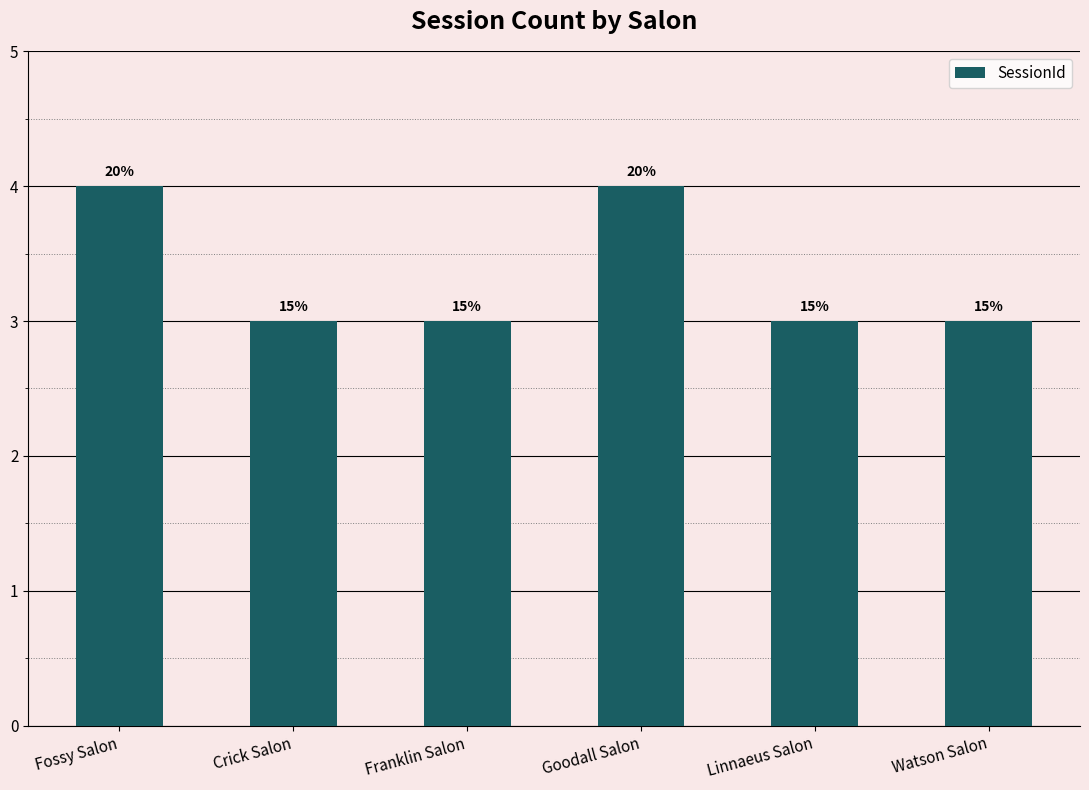

Does the chart contain any negative values?

No